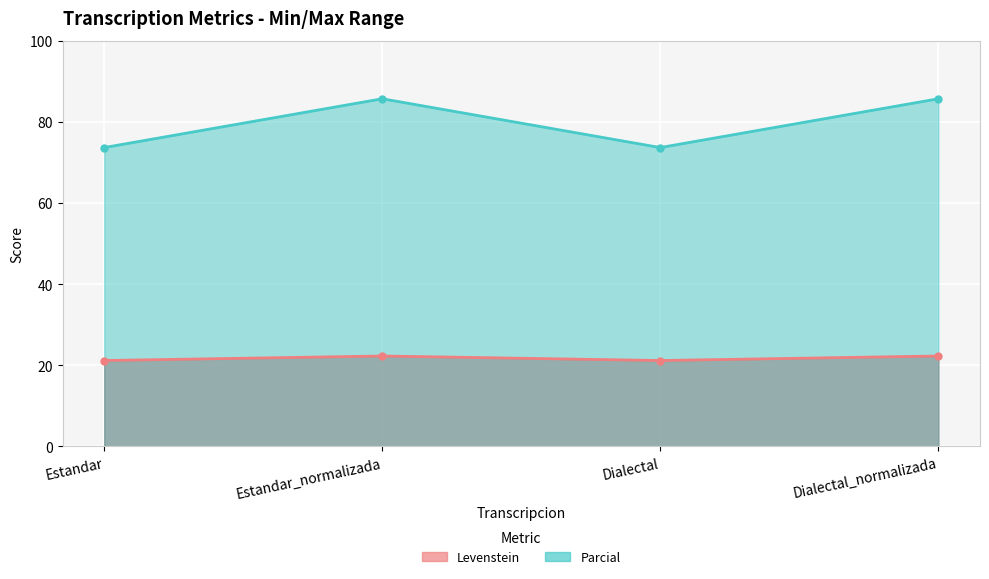

True or false: Parcial and Levenstein intersect in this chart.

False